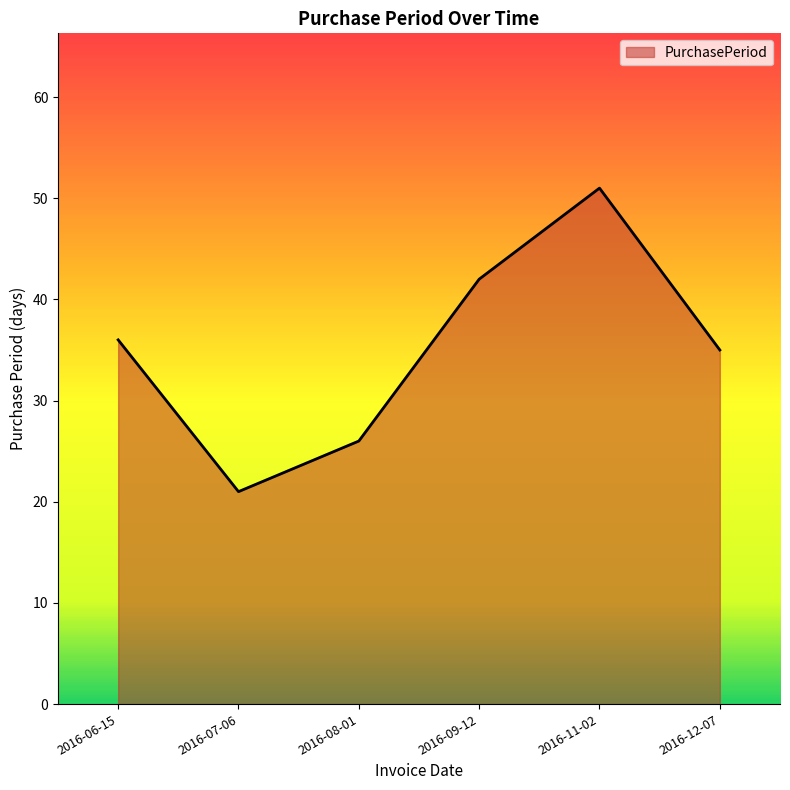

Read the value at 2016-09-12, to the nearest 10.

40